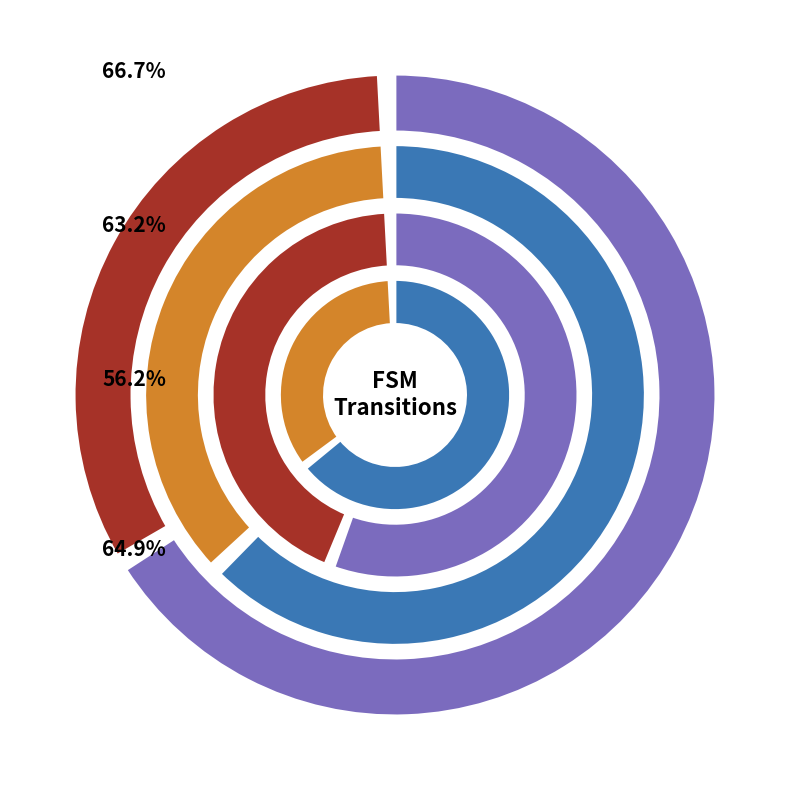

The output_symbol=0 (b) slice represents 15% of the pie. True or false?

False